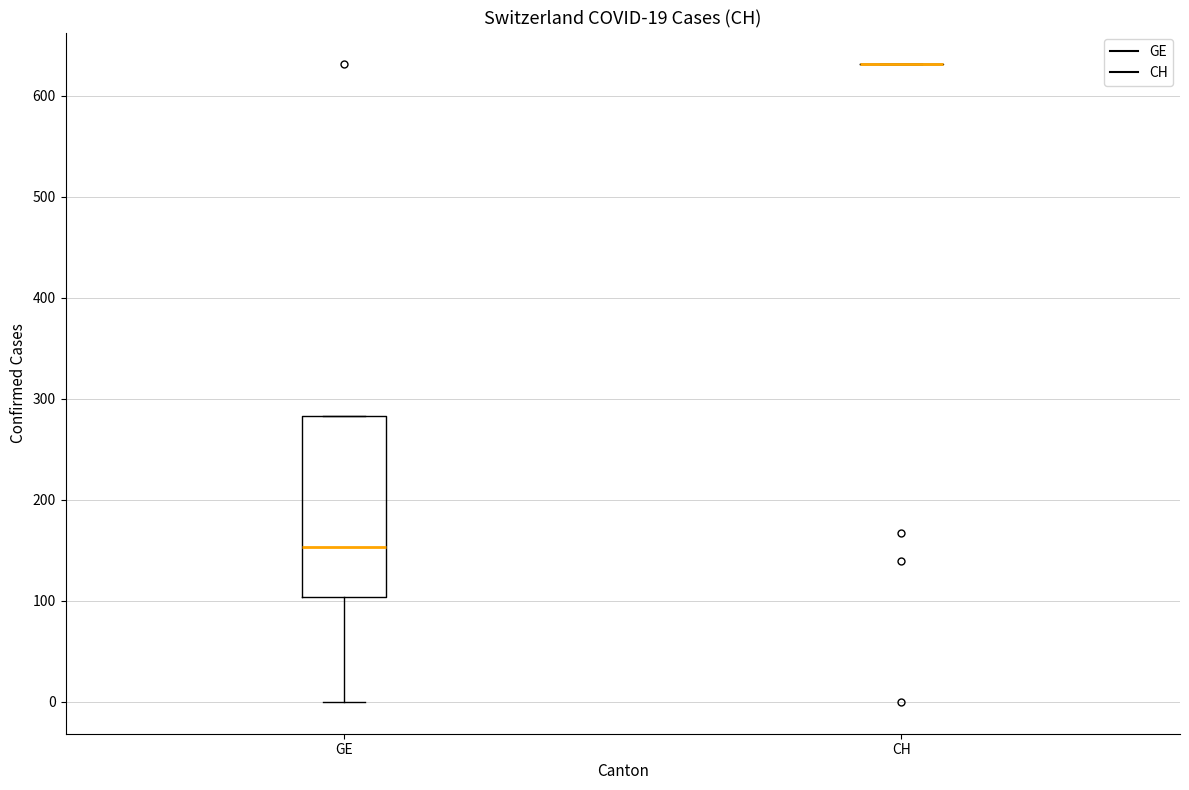

Comparing the boxes themselves (not the whiskers), which one is the tallest?

GE